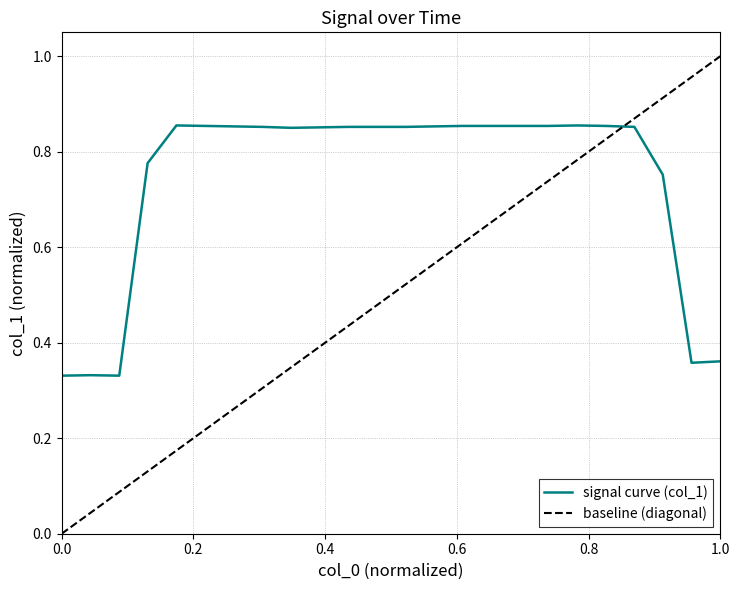

How many points are higher than both their immediate neighbors (excluding endpoints)?

3